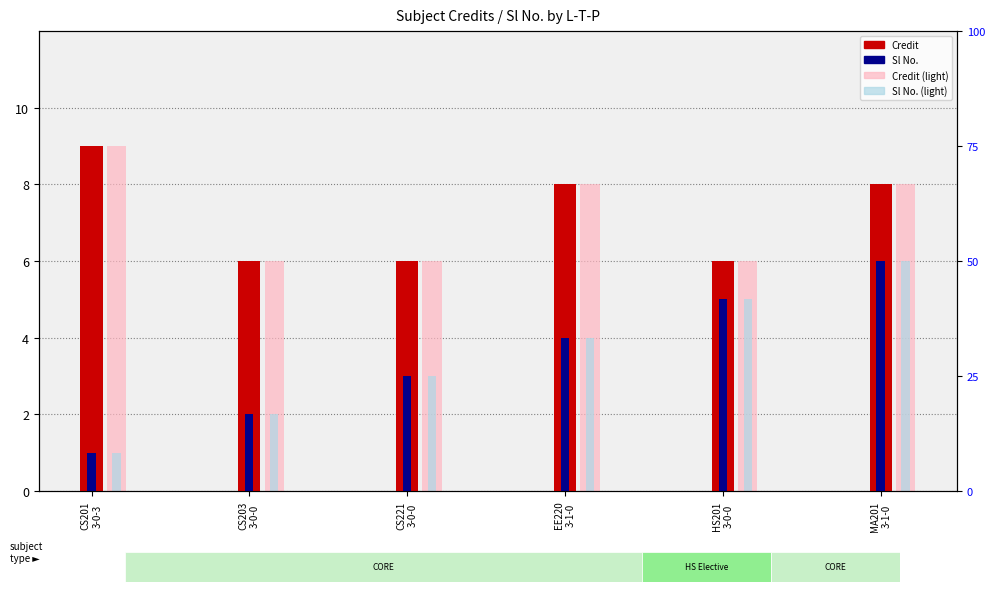

What is the total value across all series at CS221
3-0-0?

18